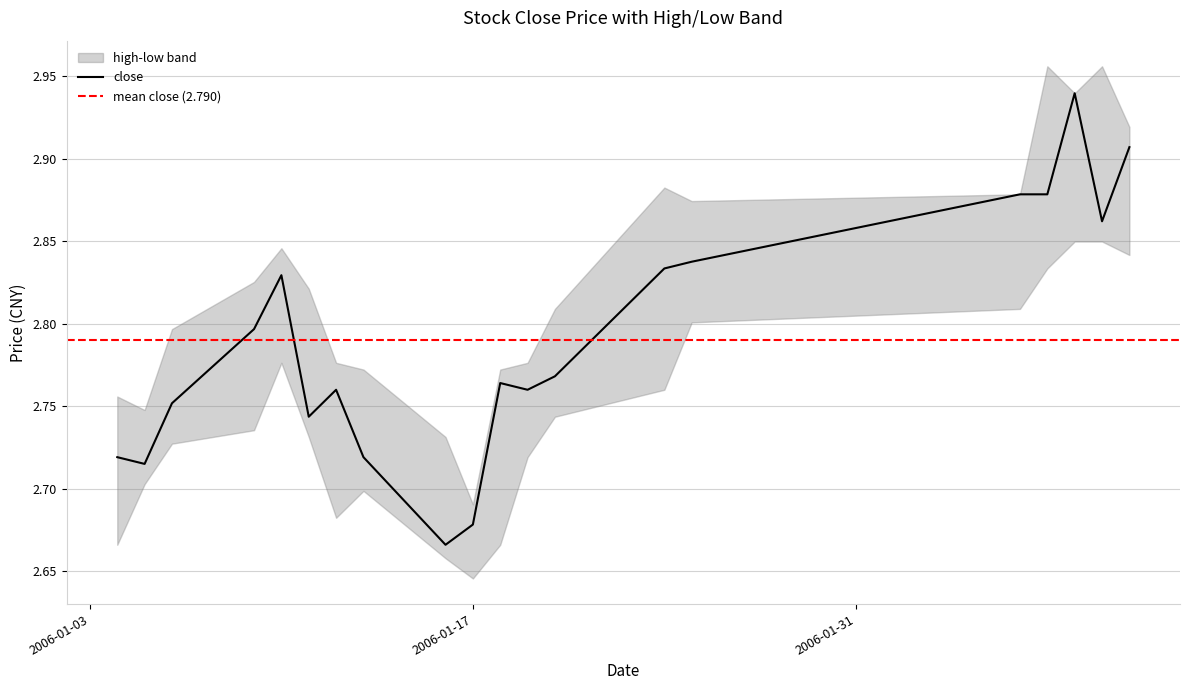

Is the value of low at 2006-01-19 greater than the value of close at 2006-01-10?

No